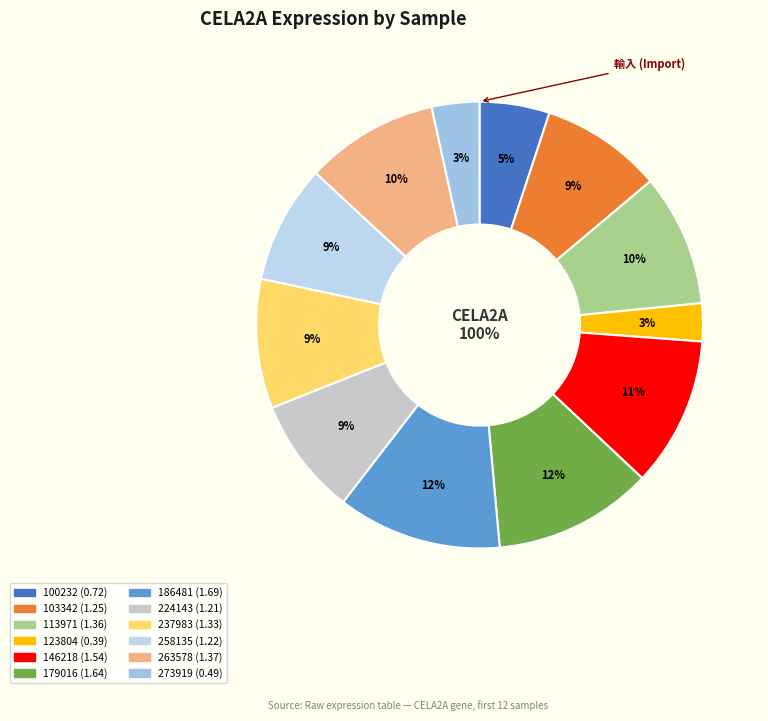

To the nearest percent, what is the combined percentage of 263578 and 273919?

13%